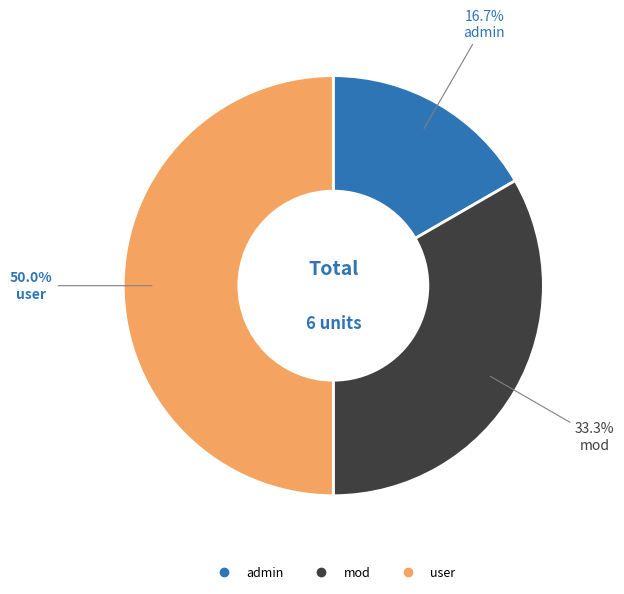

To the nearest percent, what percentage of the pie is user?

50%